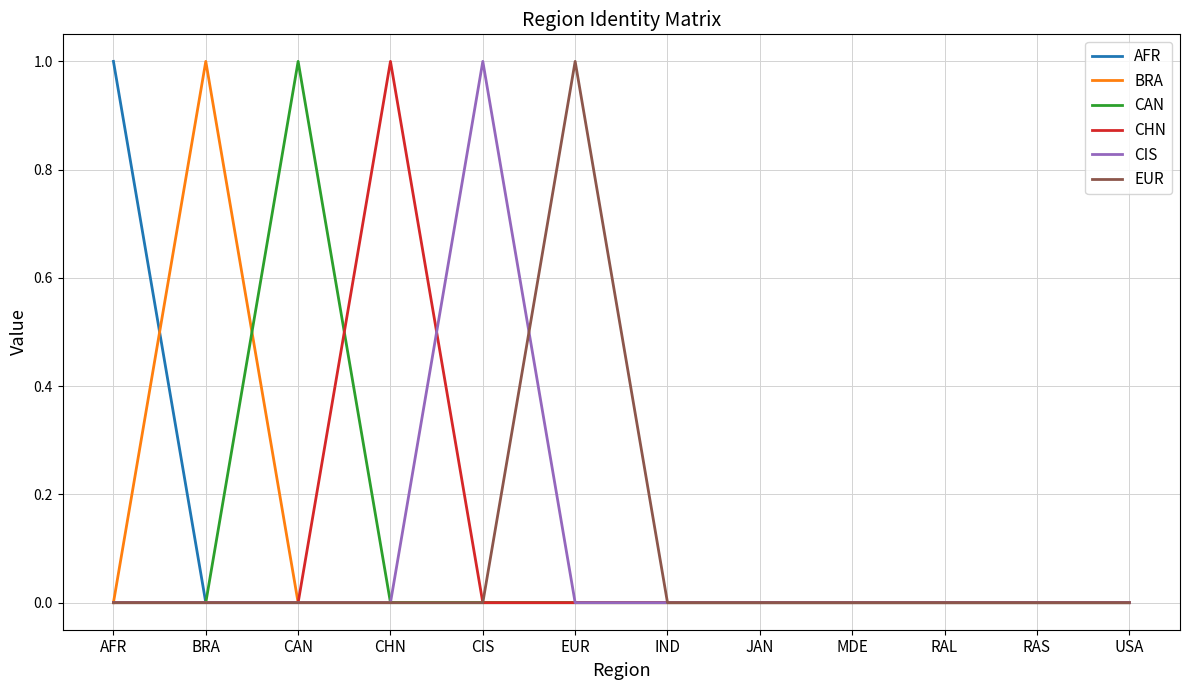

What is the difference between the maximum and minimum values in the BRA series?

1